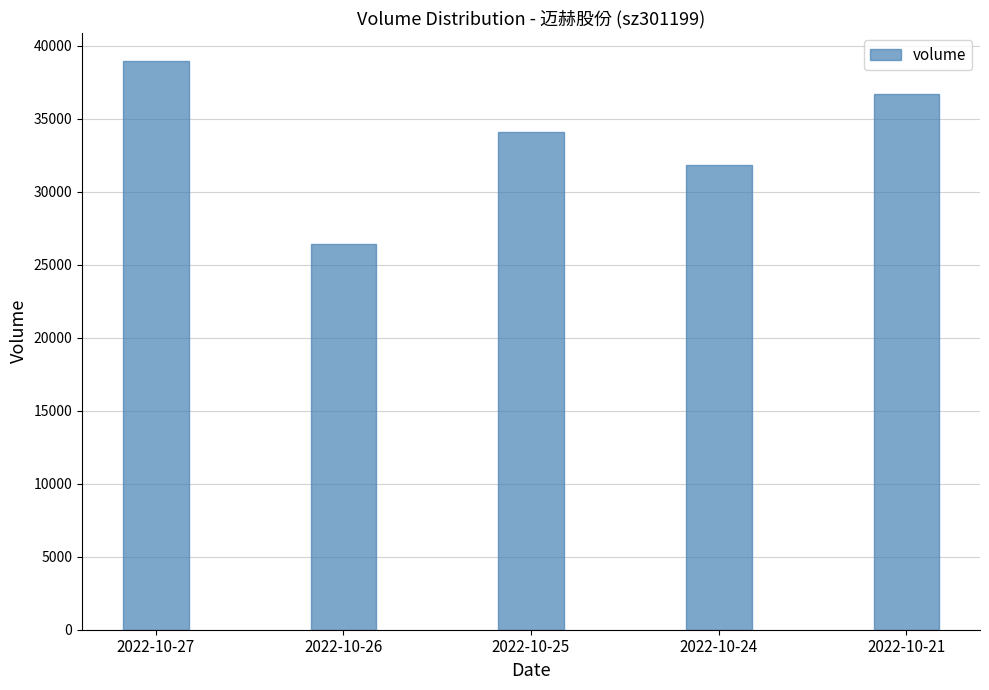

Are the bars horizontal?

No